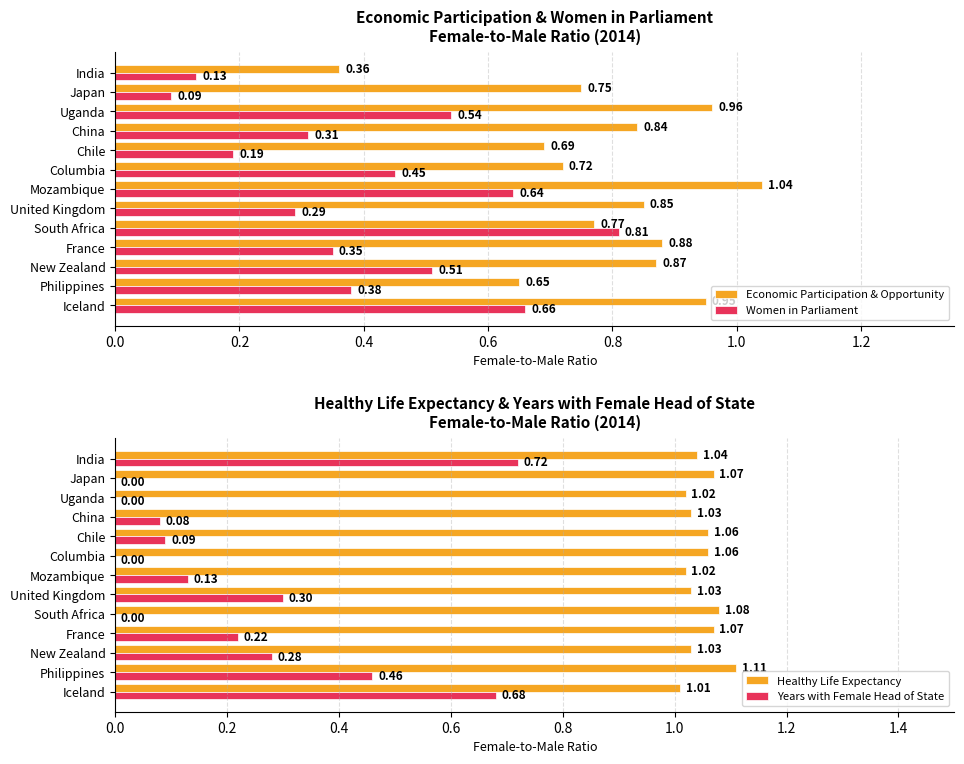

What are all the series names shown in the legend?

Economic Participation & Opportunity, Women in Parliament, Healthy Life Expectancy, Years with Female Head of State